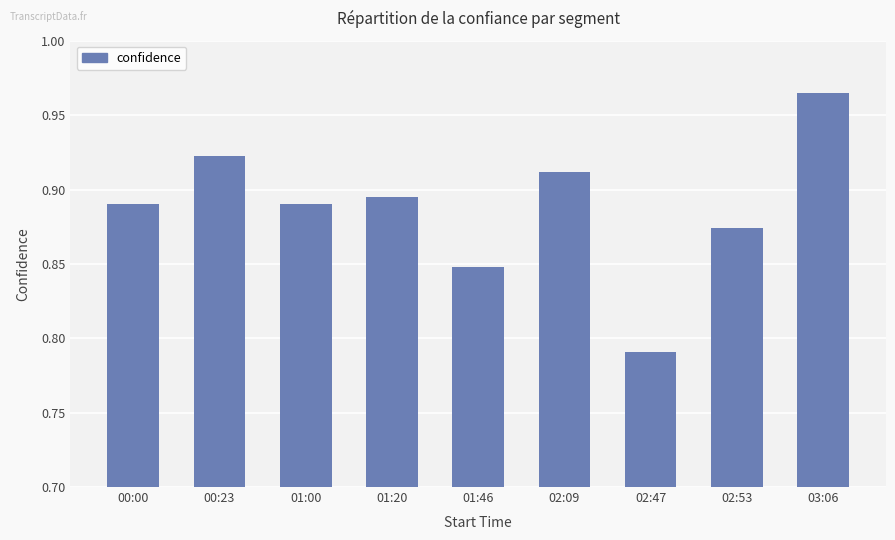

Between 02:53 and 00:00, which is larger?

00:00